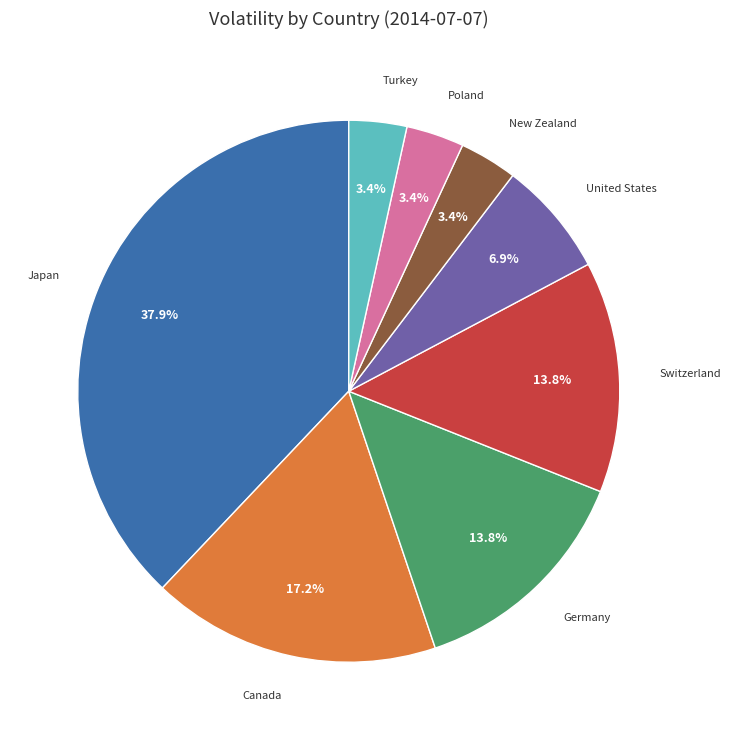

Does any single category account for the majority?

No